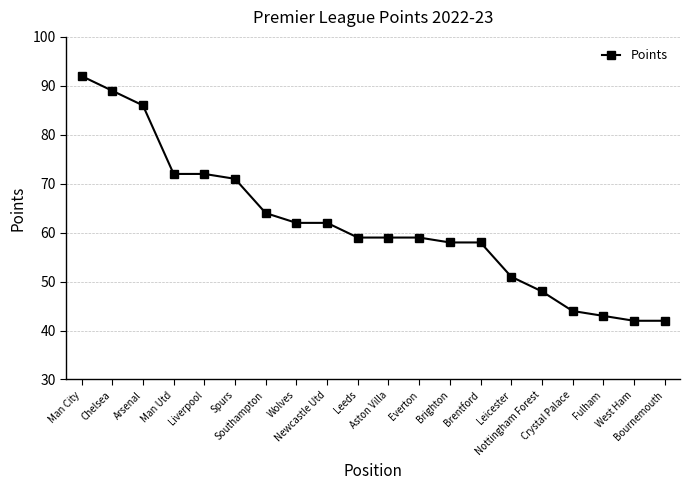

Reading right to left, extract all data points from this chart.

42	42	43	44	48	51	58	58	59	59	59	62	62	64	71	72	72	86	89	92